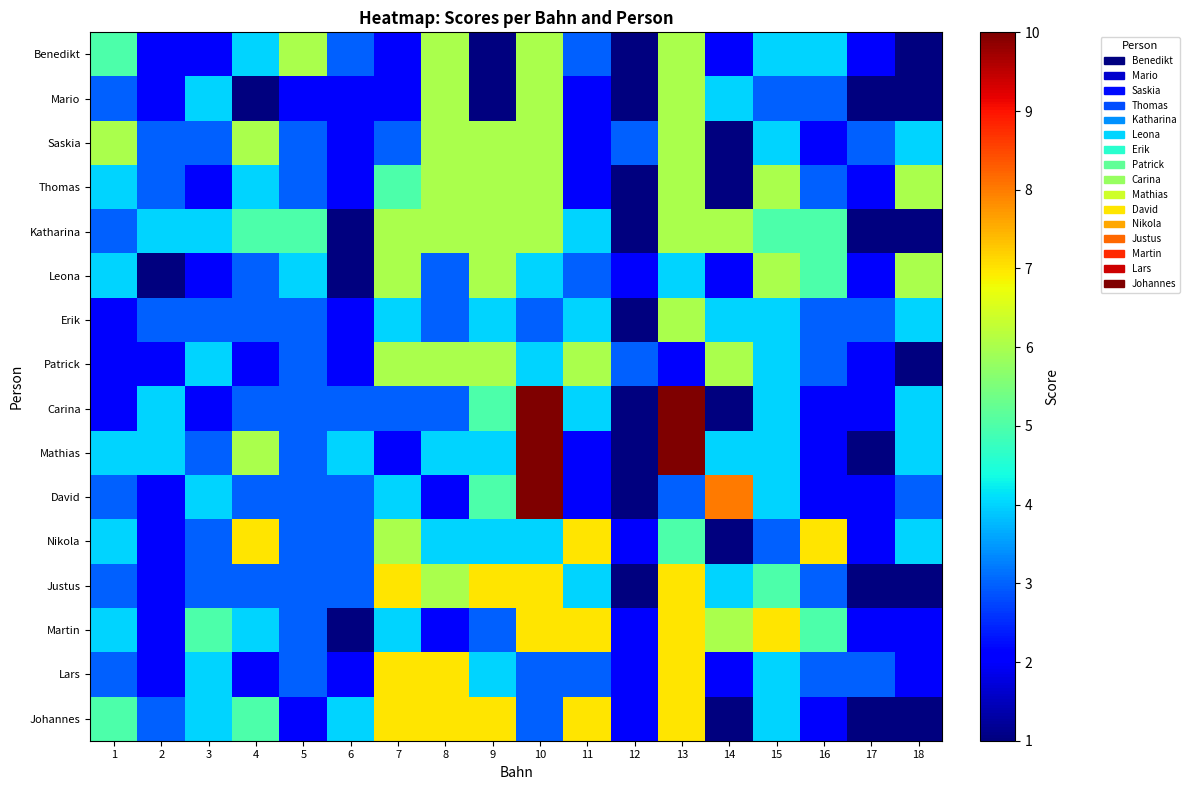

Reading left to right, transcribe all the data shown in this chart.

Benedikt: 1=5	2=2	3=2	4=4	5=6	6=3	7=2	8=6	9=1	10=6	11=3	12=1	13=6	14=2	15=4	16=4	17=2	18=1
Mario: 1=3	2=2	3=4	4=1	5=2	6=2	7=2	8=6	9=1	10=6	11=2	12=1	13=6	14=4	15=3	16=3	17=1	18=1
Saskia: 1=6	2=3	3=3	4=6	5=3	6=2	7=3	8=6	9=6	10=6	11=2	12=3	13=6	14=1	15=4	16=2	17=3	18=4
Thomas: 1=4	2=3	3=2	4=4	5=3	6=2	7=5	8=6	9=6	10=6	11=2	12=1	13=6	14=1	15=6	16=3	17=2	18=6
Katharina: 1=3	2=4	3=4	4=5	5=5	6=1	7=6	8=6	9=6	10=6	11=4	12=1	13=6	14=6	15=5	16=5	17=1	18=1
Leona: 1=4	2=1	3=2	4=3	5=4	6=1	7=6	8=3	9=6	10=4	11=3	12=2	13=4	14=2	15=6	16=5	17=2	18=6
Erik: 1=2	2=3	3=3	4=3	5=3	6=2	7=4	8=3	9=4	10=3	11=4	12=1	13=6	14=4	15=4	16=3	17=3	18=4
Patrick: 1=2	2=2	3=4	4=2	5=3	6=2	7=6	8=6	9=6	10=4	11=6	12=3	13=2	14=6	15=4	16=3	17=2	18=1
Carina: 1=2	2=4	3=2	4=3	5=3	6=3	7=3	8=3	9=5	10=10	11=4	12=1	13=10	14=1	15=4	16=2	17=2	18=4
Mathias: 1=4	2=4	3=3	4=6	5=3	6=4	7=2	8=4	9=4	10=10	11=2	12=1	13=10	14=4	15=4	16=2	17=1	18=4
David: 1=3	2=2	3=4	4=3	5=3	6=3	7=4	8=2	9=5	10=10	11=2	12=1	13=3	14=8	15=4	16=2	17=2	18=3
Nikola: 1=4	2=2	3=3	4=7	5=3	6=3	7=6	8=4	9=4	10=4	11=7	12=2	13=5	14=1	15=3	16=7	17=2	18=4
Justus: 1=3	2=2	3=3	4=3	5=3	6=3	7=7	8=6	9=7	10=7	11=4	12=1	13=7	14=4	15=5	16=3	17=1	18=1
Martin: 1=4	2=2	3=5	4=4	5=3	6=1	7=4	8=2	9=3	10=7	11=7	12=2	13=7	14=6	15=7	16=5	17=2	18=2
Lars: 1=3	2=2	3=4	4=2	5=3	6=2	7=7	8=7	9=4	10=3	11=3	12=2	13=7	14=2	15=4	16=3	17=3	18=2
Johannes: 1=5	2=3	3=4	4=5	5=2	6=4	7=7	8=7	9=7	10=3	11=7	12=2	13=7	14=1	15=4	16=2	17=1	18=1